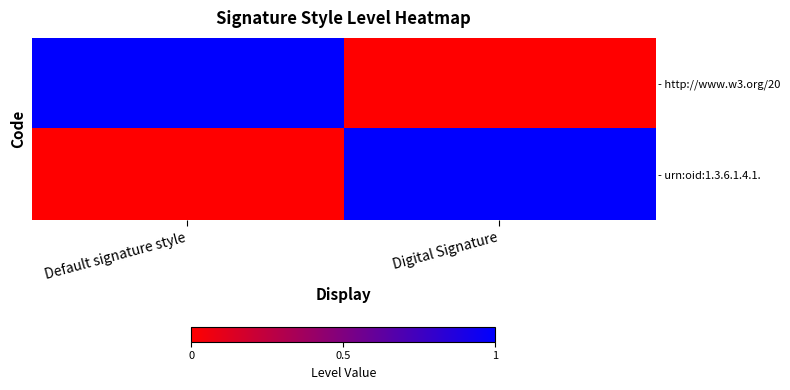

Which series has the widest spread of values?

- http://www.w3.org/20